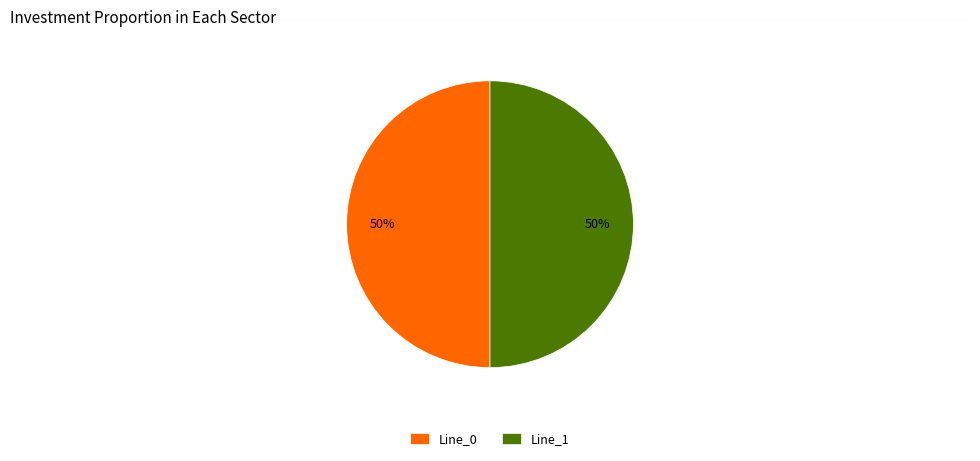

What percentage is the Line_0 slice, to the nearest percent?

50%